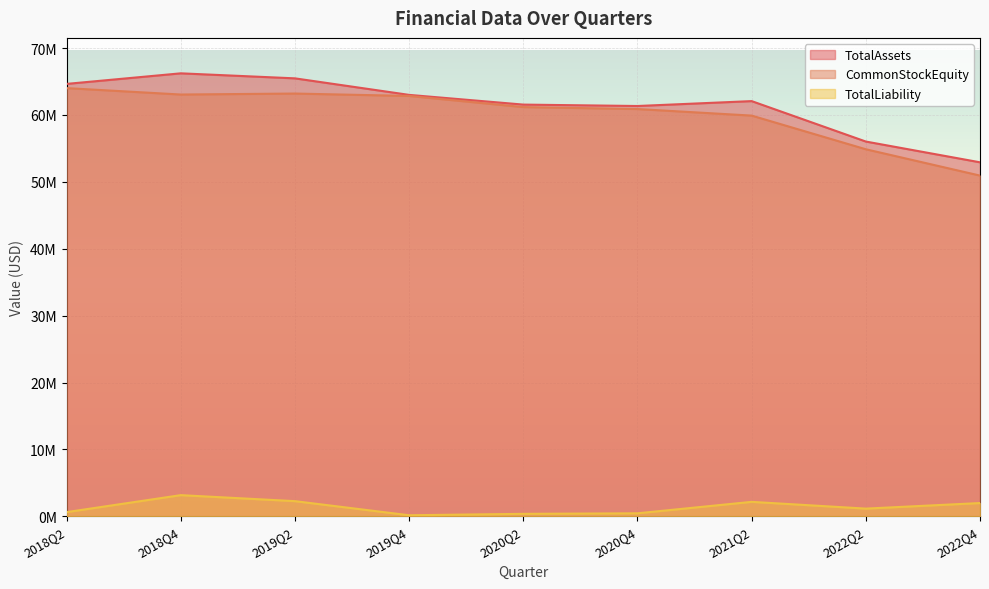

What is the difference between the TotalLiability values at 2018Q4 and 2020Q2?

2794765